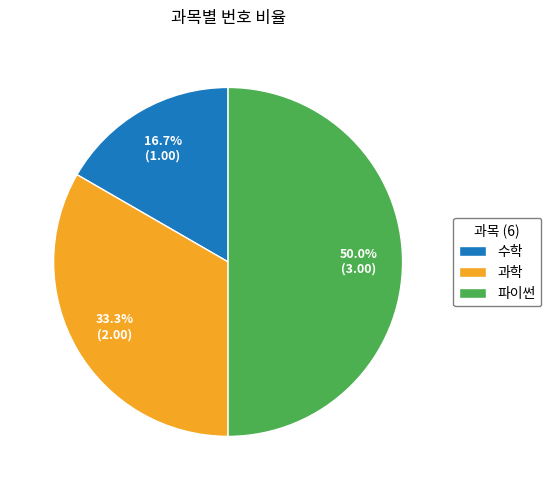

True or false: 파이썬 accounts for 40% of the total.

False